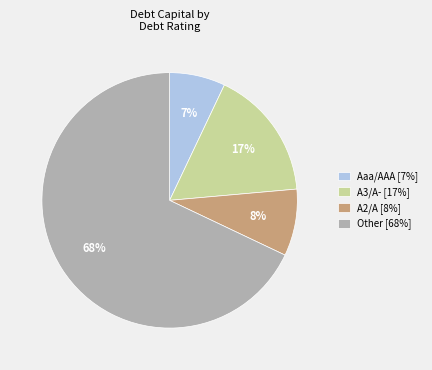

To the nearest percent, what portion does Other [68%] represent?

68%